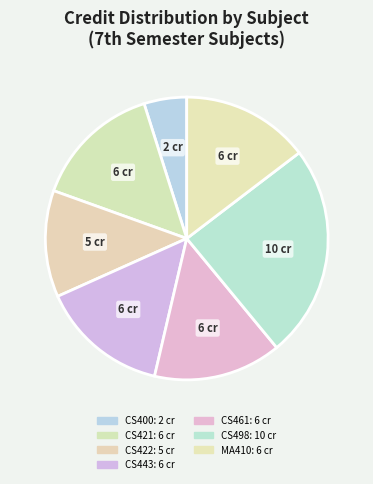

Rank the categories by value from lowest to highest.

CS400 Summer Training, CS422 Peripherals Lab, CS421 Computer Peripherals, CS443 Distributed Systems, CS461 Artificial Intelligence, MA410 Graphs Groups Network, CS498 Project - I